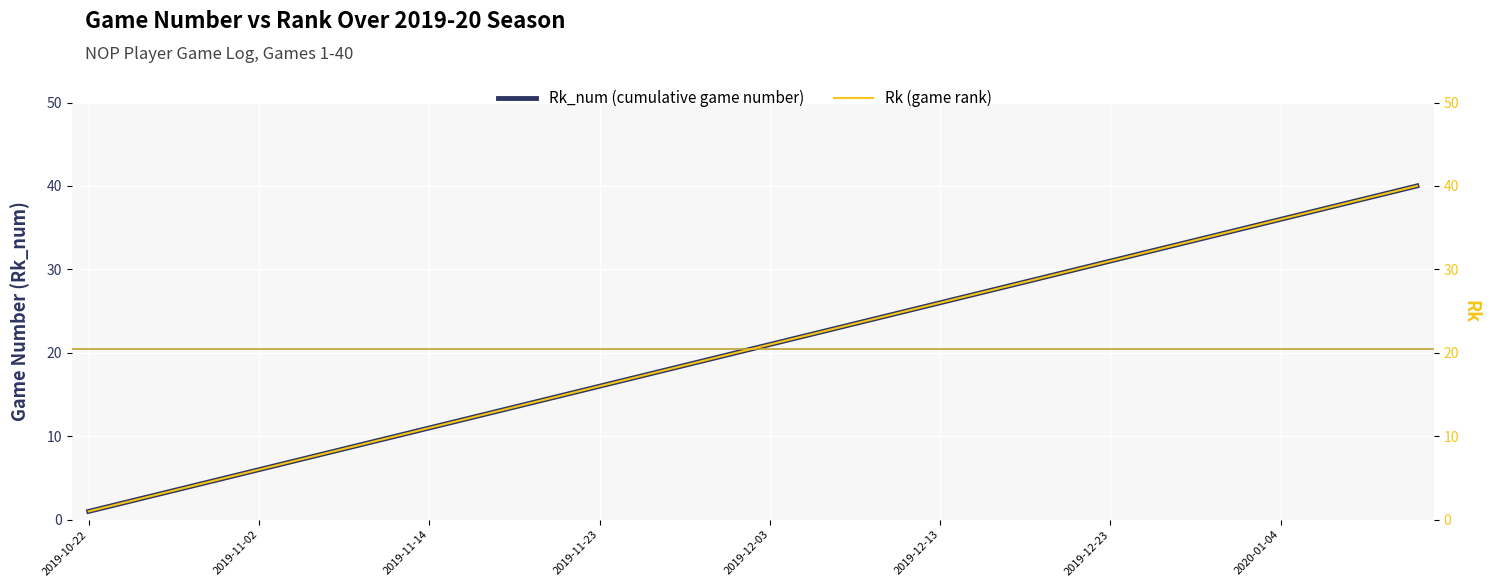

What are all the series names shown in the legend?

Rk_num (cumulative game number), Rk (game rank)